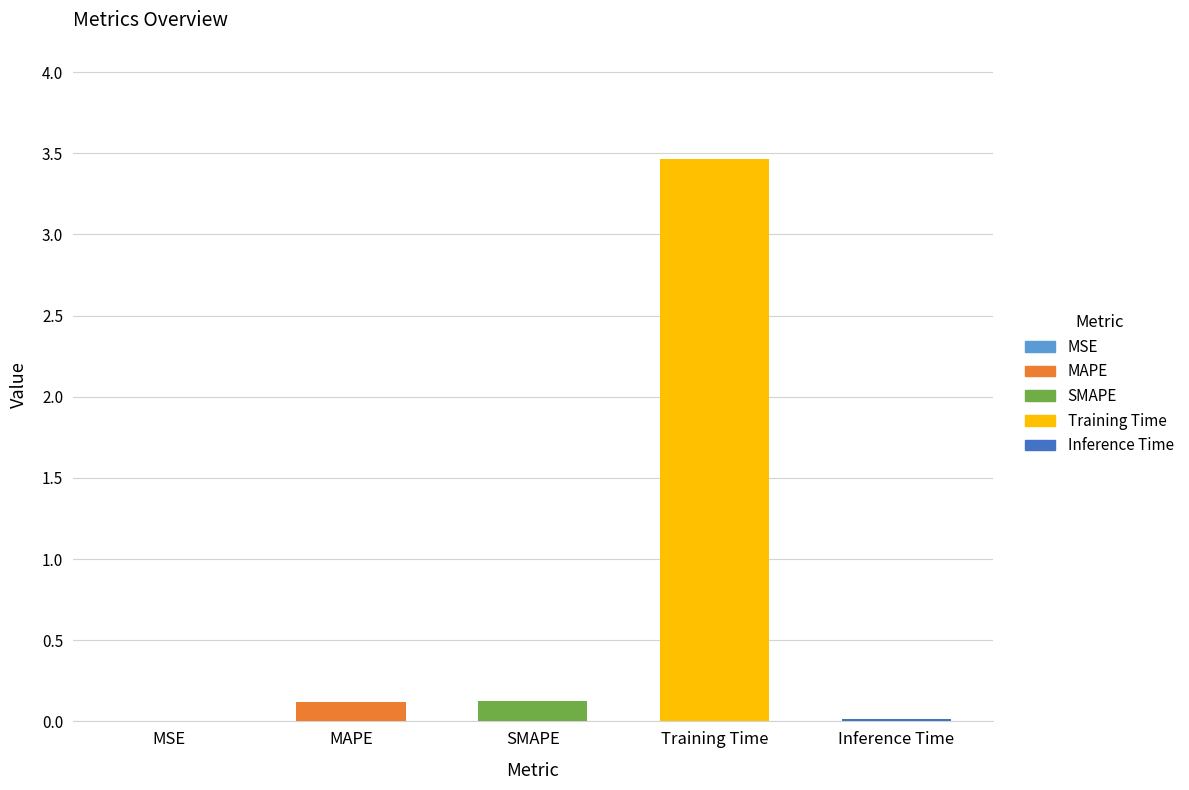

Rank the categories by value from lowest to highest.

MSE, Inference Time, MAPE, SMAPE, Training Time